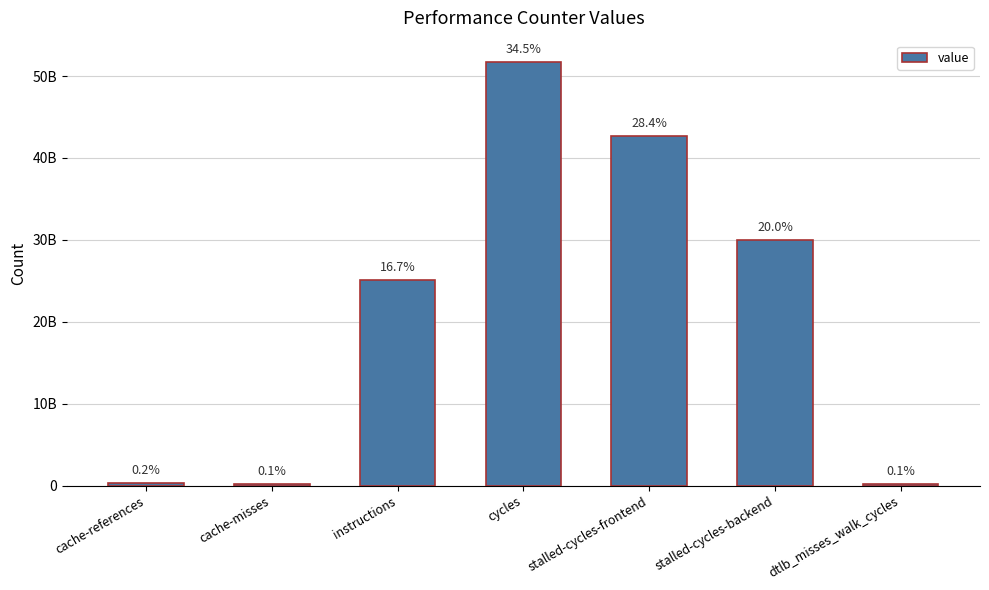

Does the chart contain any negative values?

No